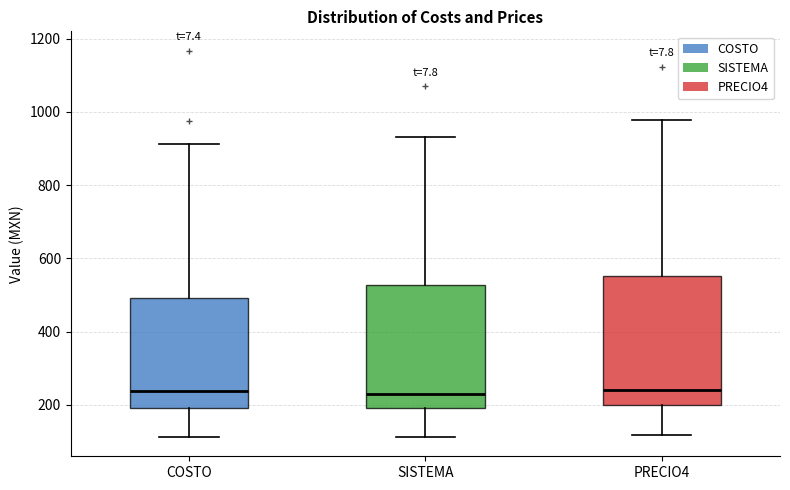

Reading left to right, read every box against the y-axis: the position of its median line, the range the box covers, and the ends of its whiskers. The values are not printed on the chart, so give them approximately, as read against the axis.

COSTO: median 240, box 200 to 500, whiskers 120 to 920
SISTEMA: median 240, box 200 to 520, whiskers 120 to 940
PRECIO4: median 240, box 200 to 560, whiskers 120 to 980